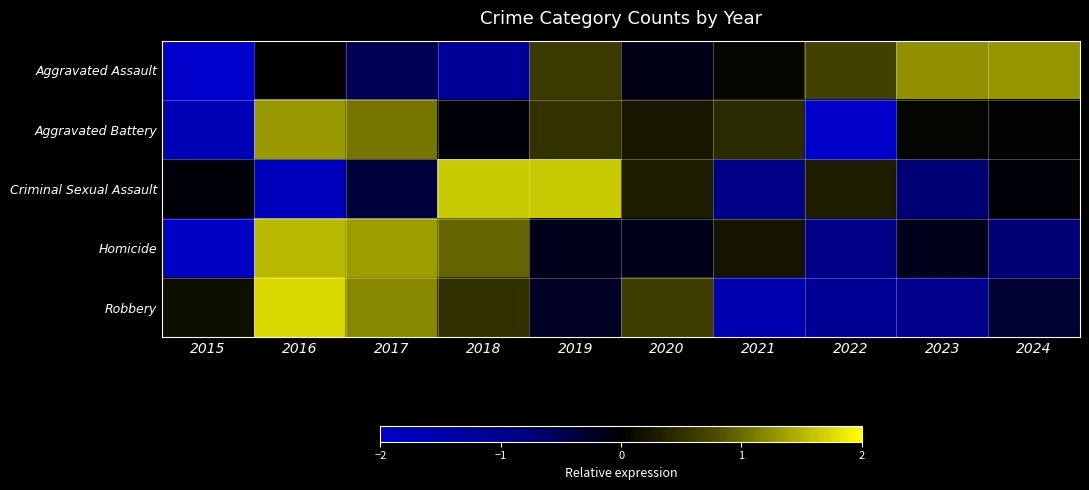

Rank the series by their maximum value, from lowest to highest.

Aggravated Assault, Aggravated Battery, Homicide, Criminal Sexual Assault, Robbery